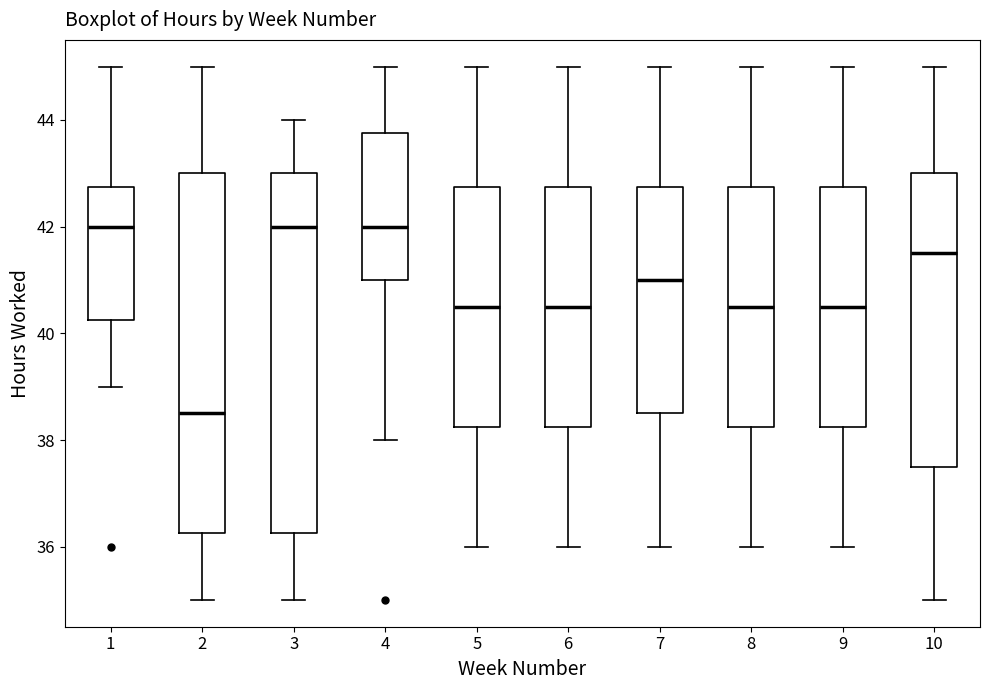

Which box has the lowest median line?

2